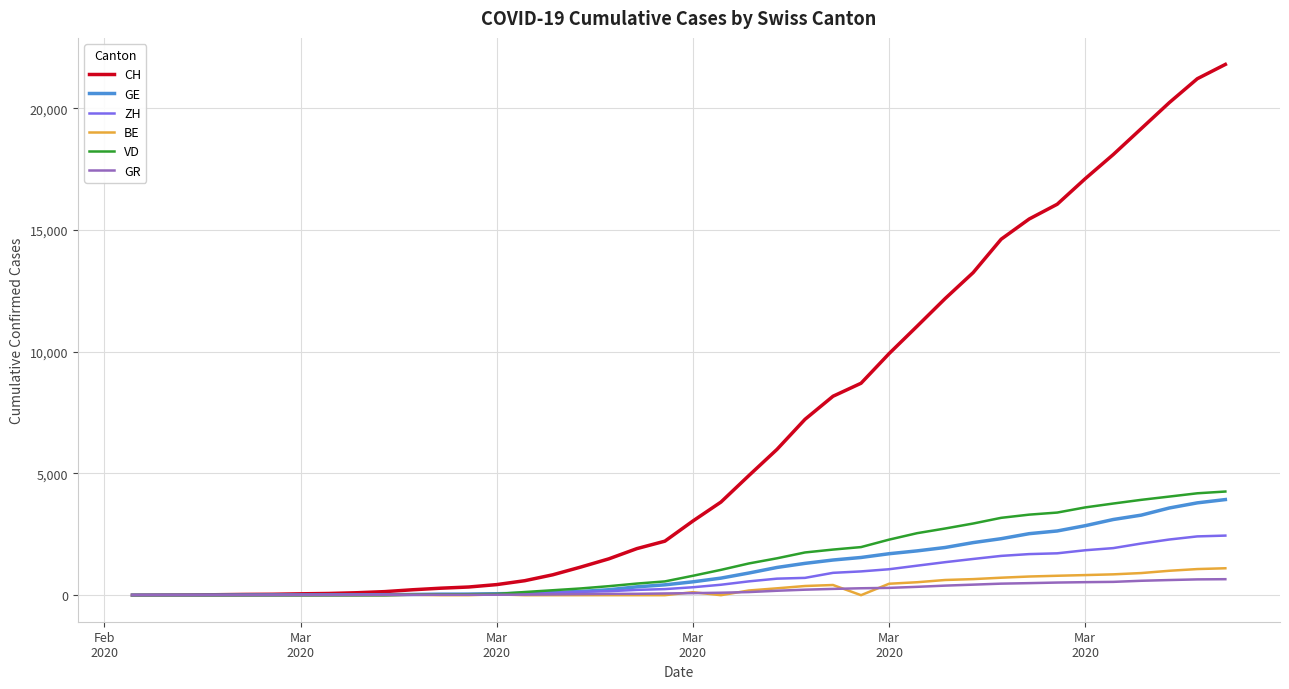

What is the maximum value shown in the chart?

21804